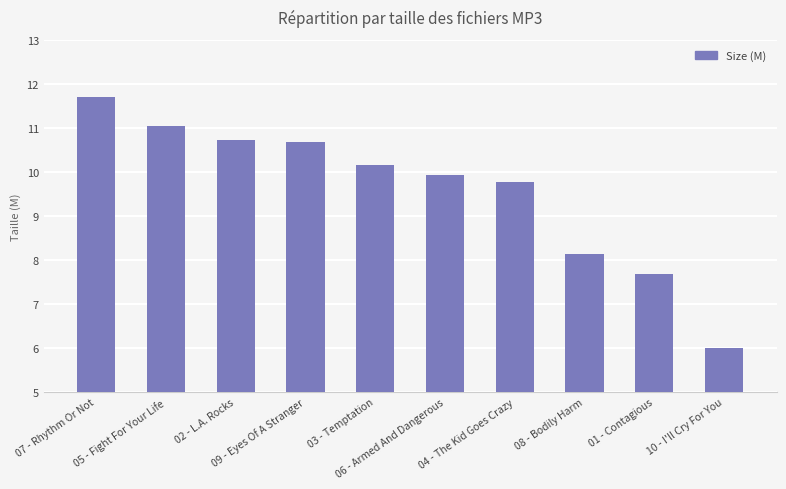

Reading right to left, transcribe all the data shown in this chart.

10 - I'll Cry For You=6.0	01 - Contagious=7.7	08 - Bodily Harm=8.1	04 - The Kid Goes Crazy=9.8	06 - Armed And Dangerous=9.9	03 - Temptation=10.2	09 - Eyes Of A Stranger=10.7	02 - L.A. Rocks=10.7	05 - Fight For Your Life=11.0	07 - Rhythm Or Not=11.7